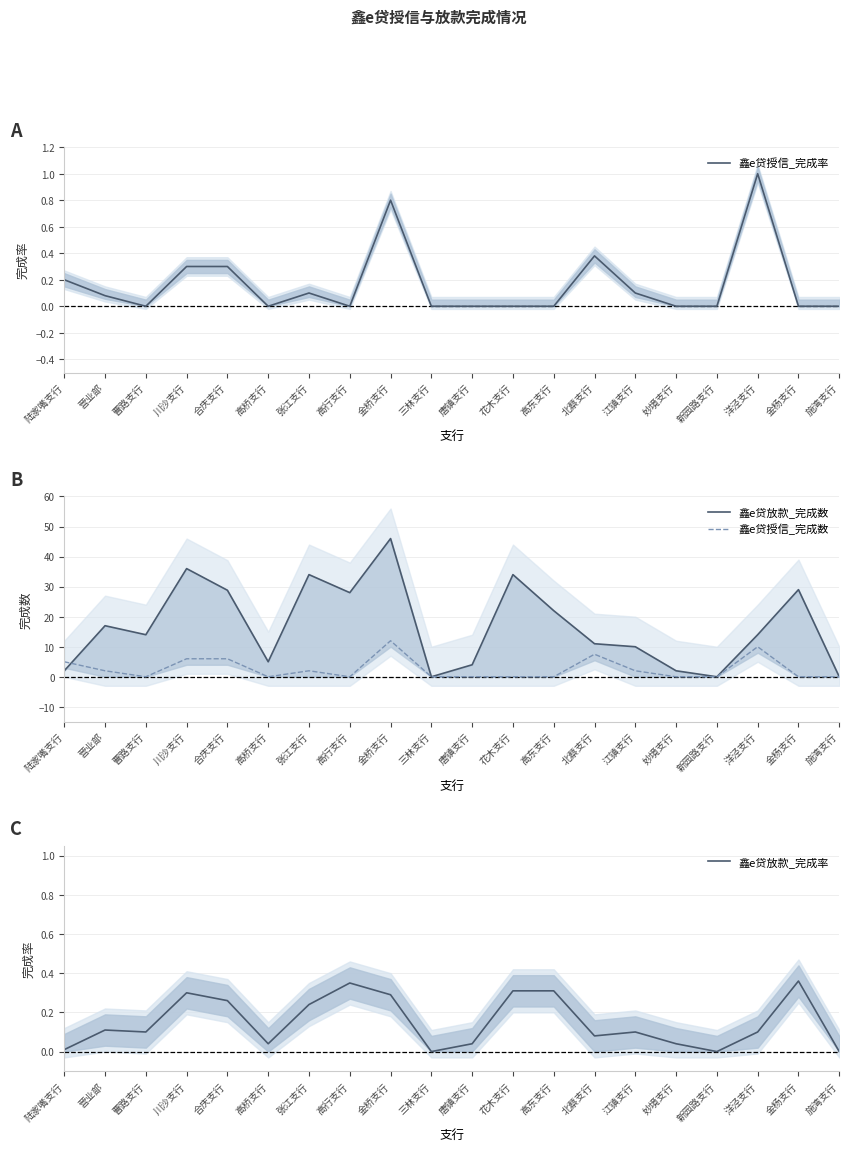

Is this an area chart (filled region under the line)?

No